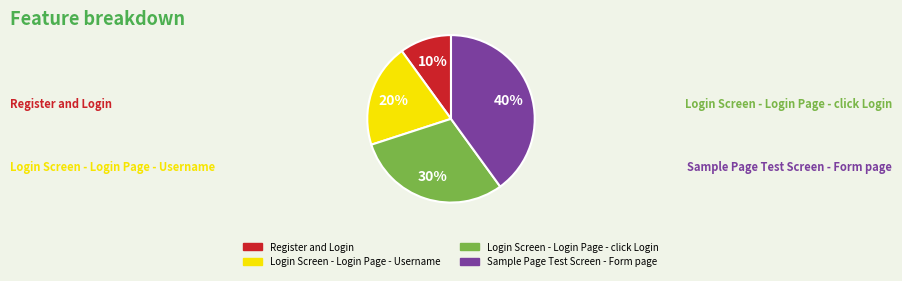

Is there any slice that represents more than half of the pie?

No